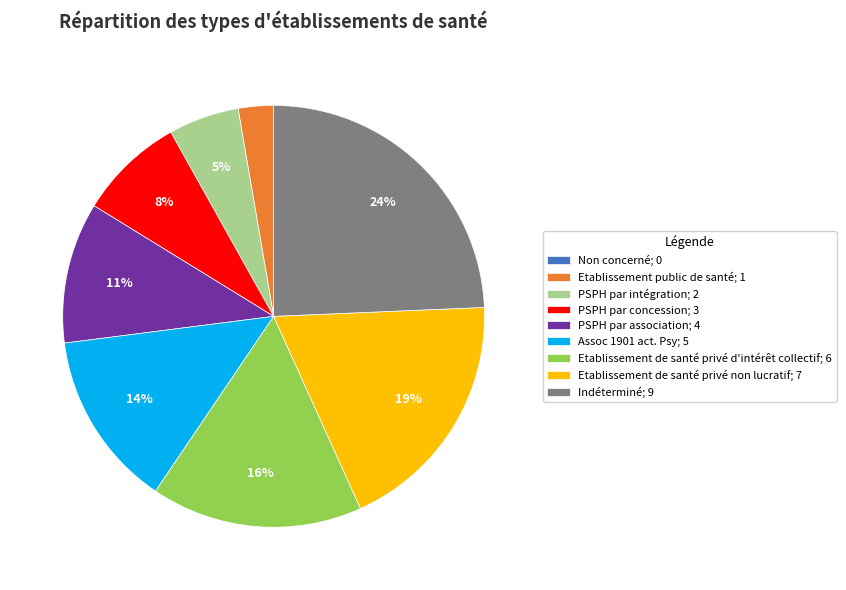

Is there any slice that represents more than half of the pie?

No